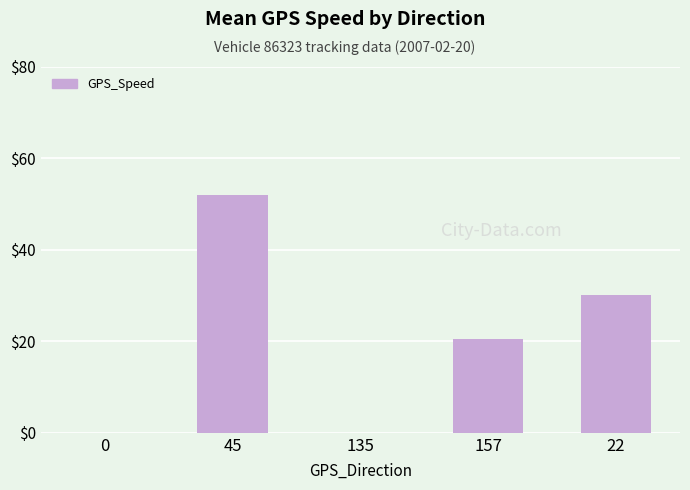

What is the sum of the values at 0 and 45?

52.0